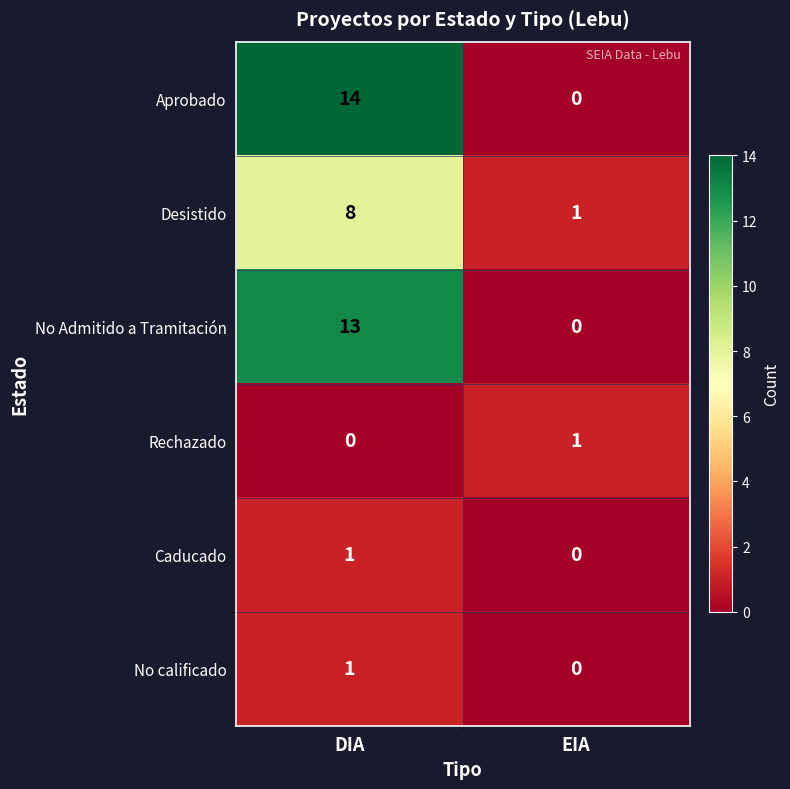

At which label is Caducado closest to 0?

EIA